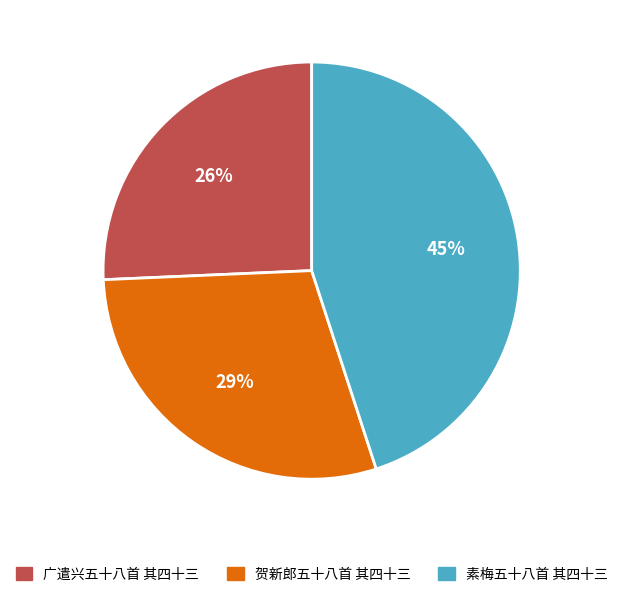

Is the sum of 广遣兴五十八首 其四十三 and 素梅五十八首 其四十三 greater than half?

Yes